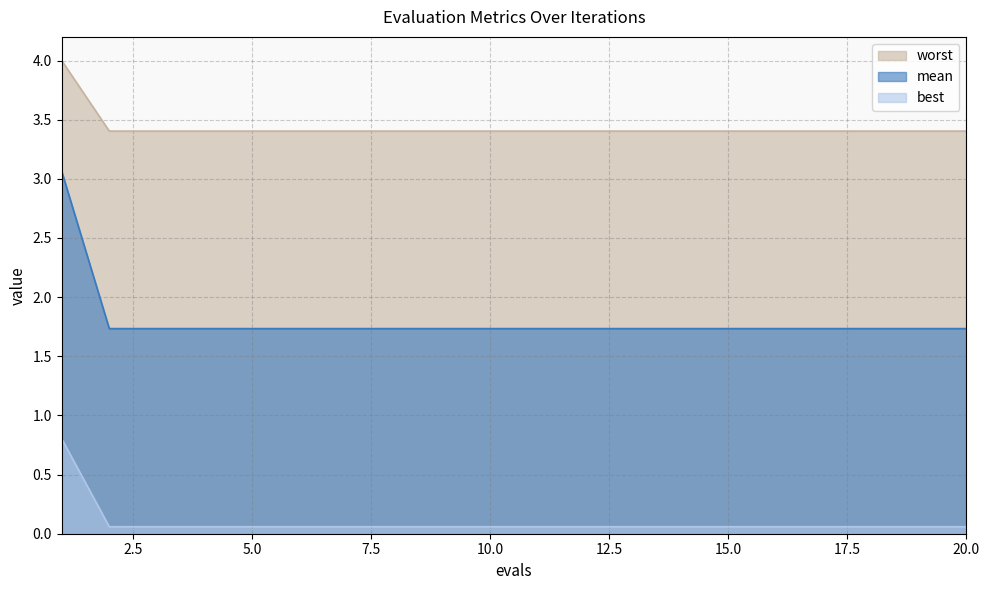

What is the spread (max minus min) of values at 10?

3.3